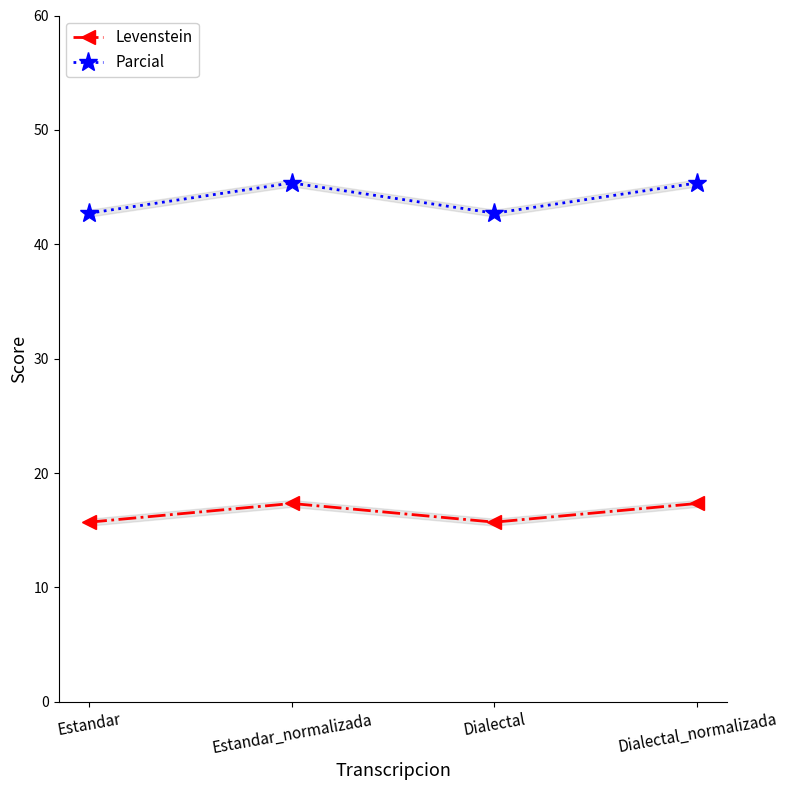

Is this an area chart (filled region under the line)?

No